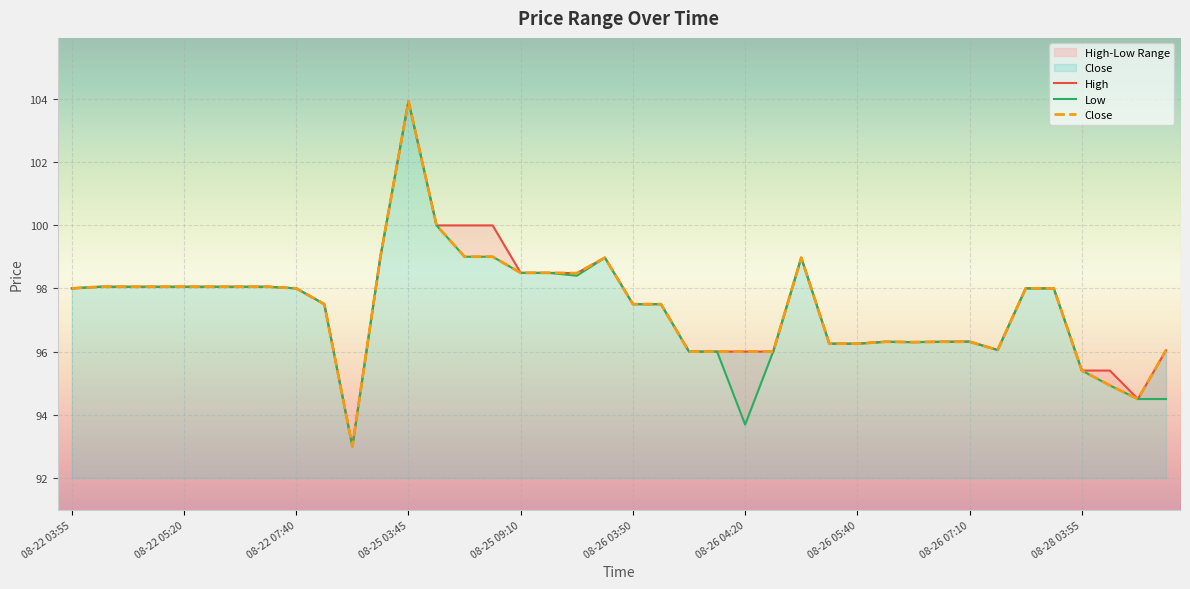

At which label is Low closest to 98?

08-22 03:55